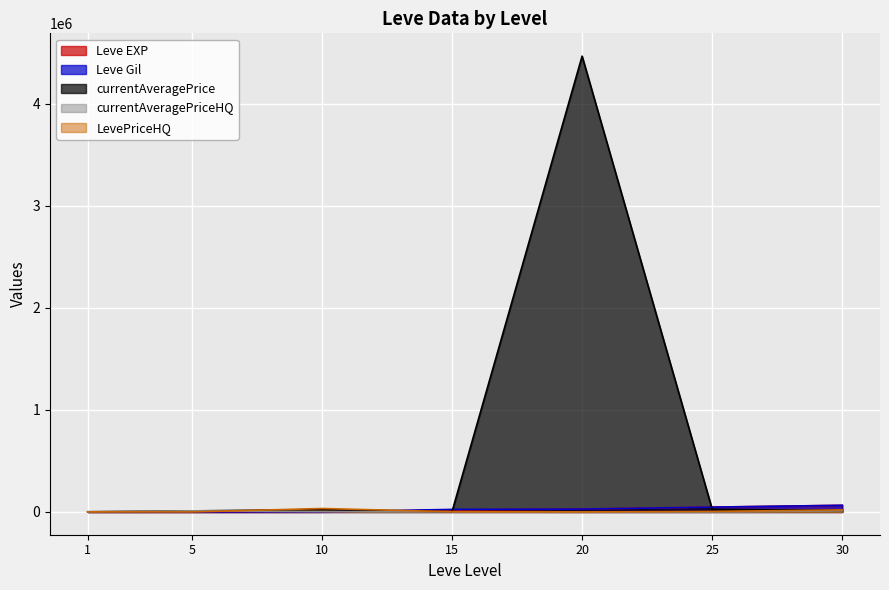

True or false: LevePriceHQ has more than 0 interior local peaks.

True